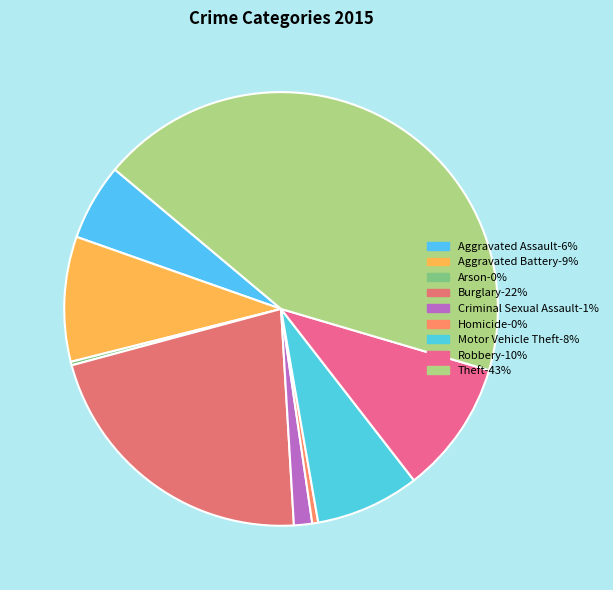

Rank the categories by value from highest to lowest.

Theft, Burglary, Robbery, Aggravated Battery, Motor Vehicle Theft, Aggravated Assault, Criminal Sexual Assault, Homicide, Arson